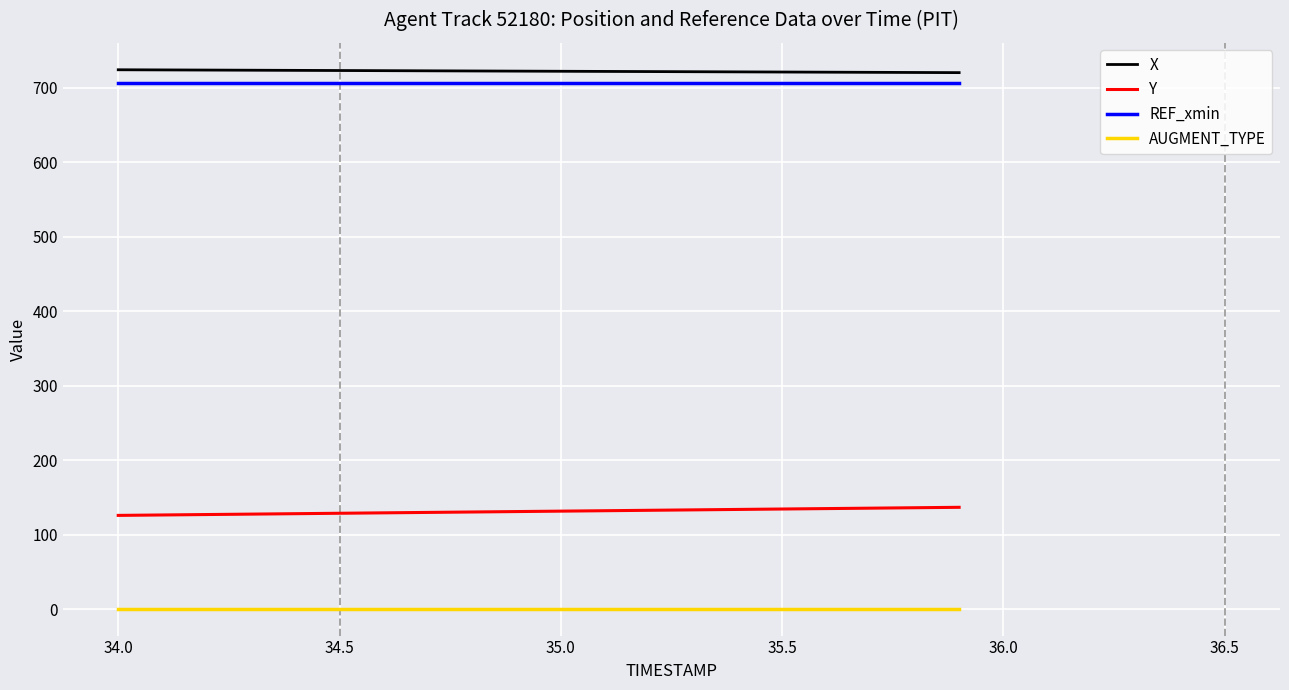

What is the maximum value for X?

724.2